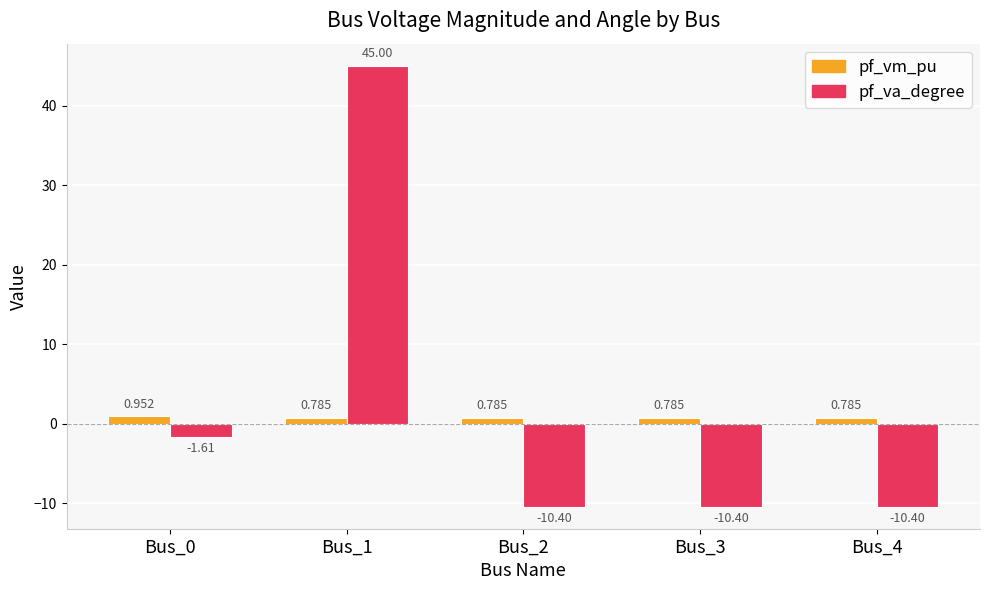

Which series changed the most between Bus_0 and Bus_1?

pf_va_degree